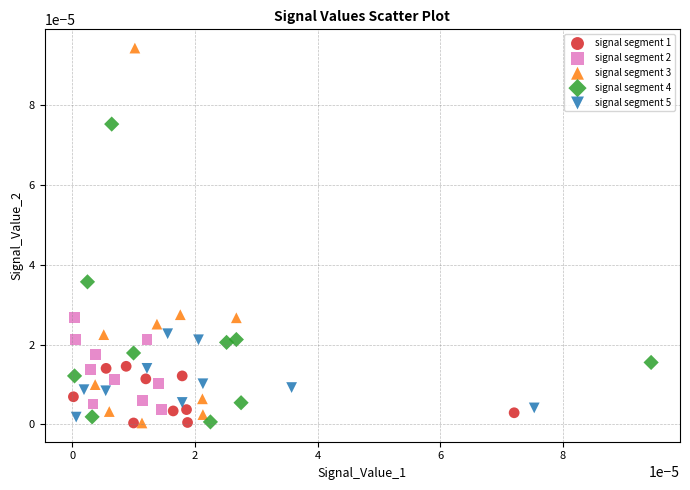

Which series contains the highest Y value?

signal segment 3